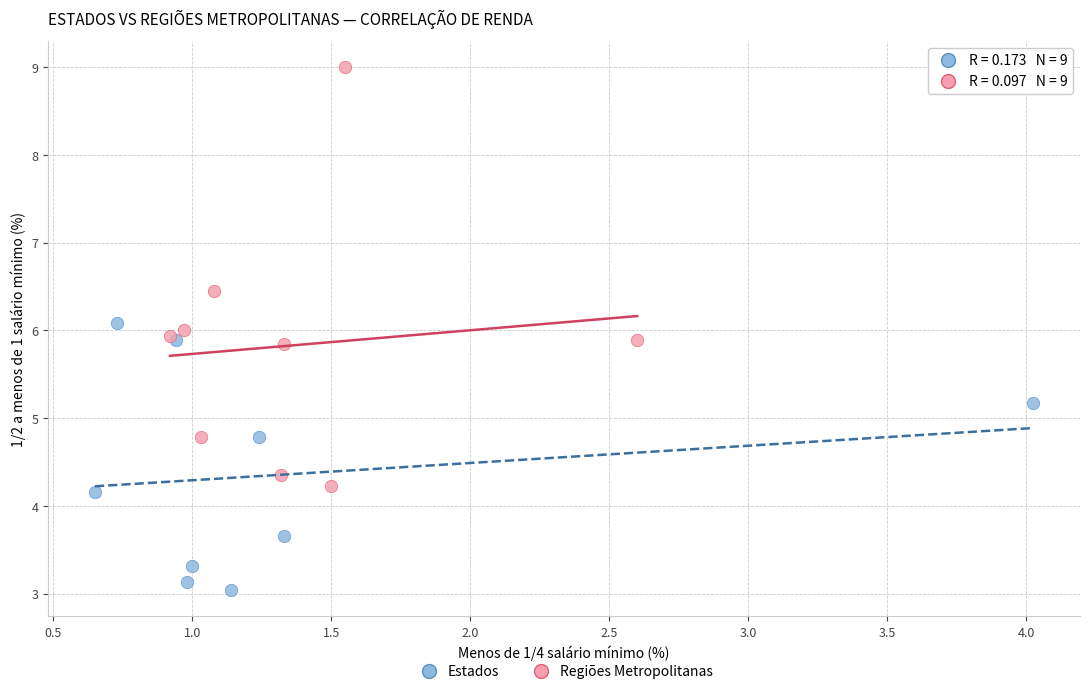

Which series reaches the maximum Y coordinate?

Regiões Metropolitanas